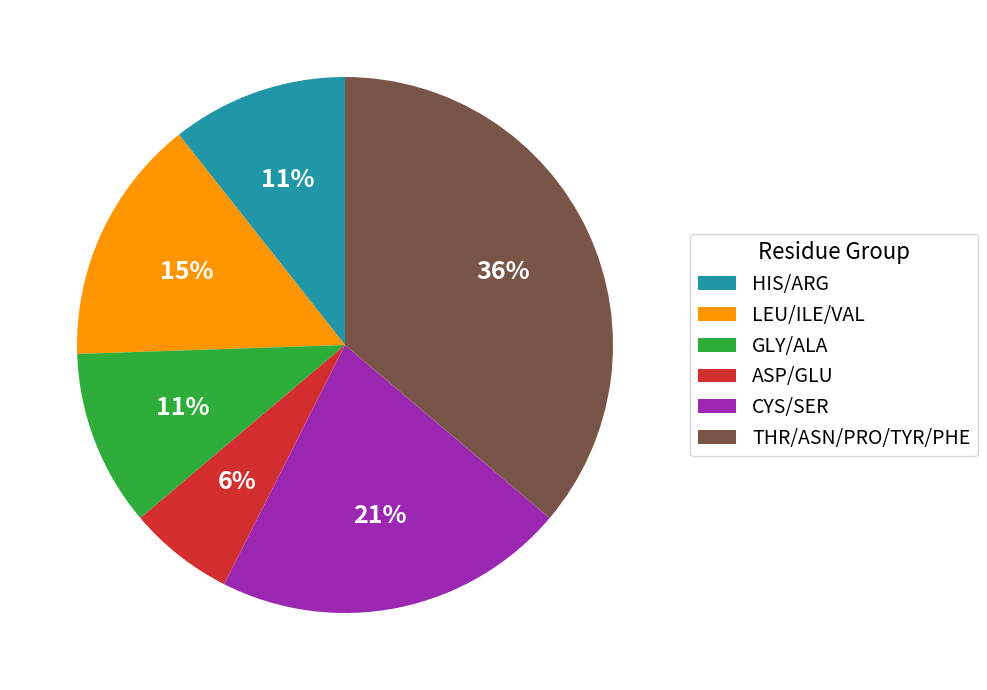

To the nearest percent, what is the difference between the largest and smallest slice percentages?

30%